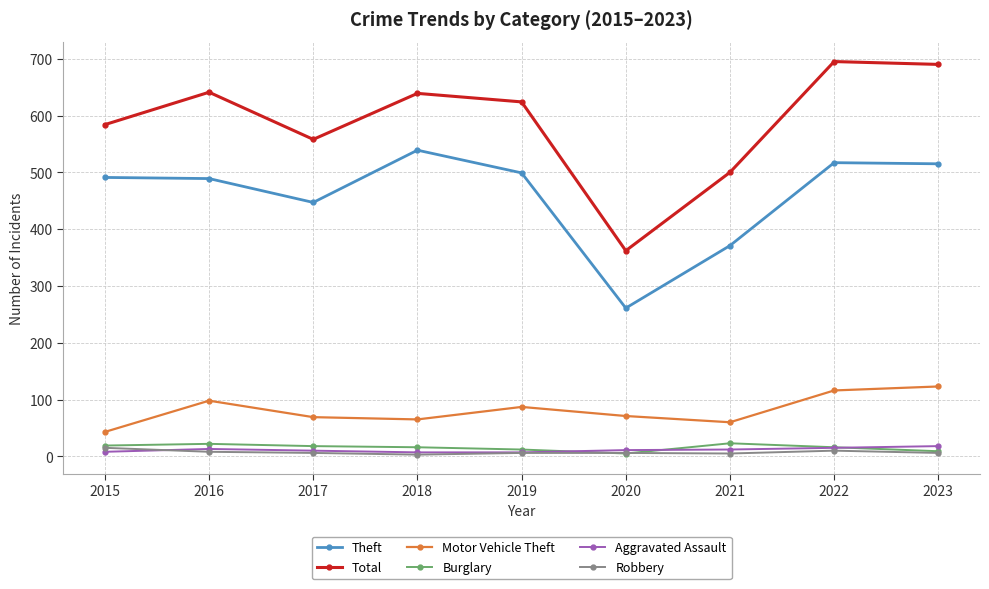

What is the difference between the Theft values at 2020 and 2015?

230